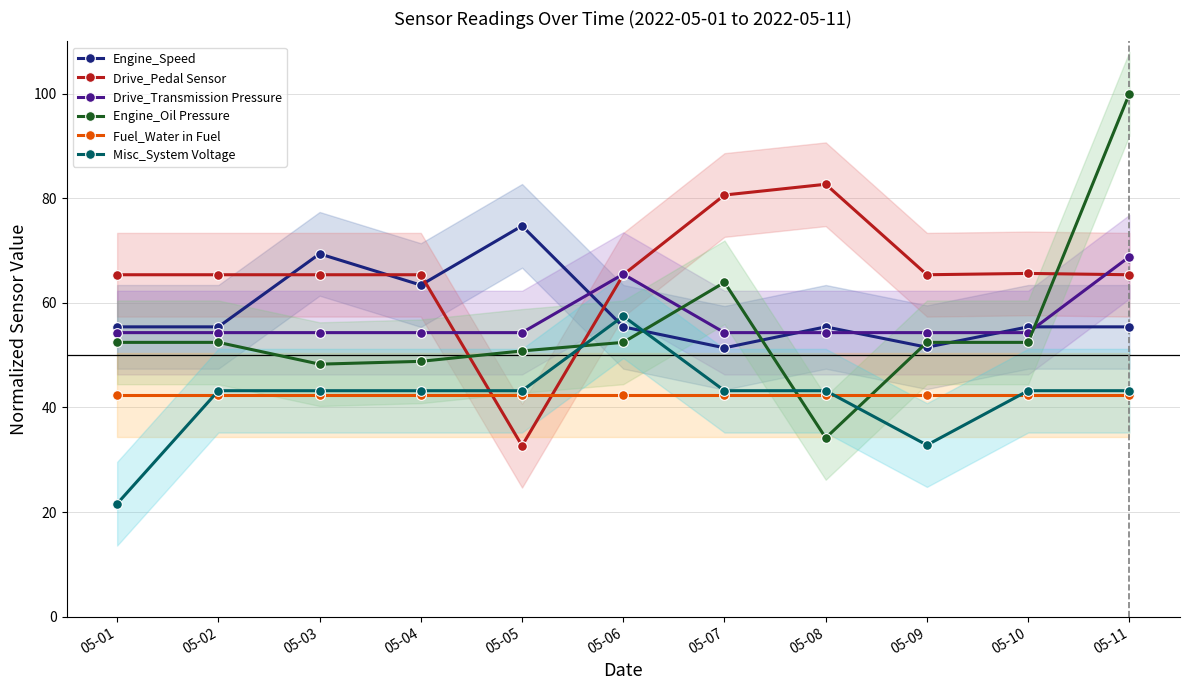

Where do Fuel_Water in Fuel and Drive_Pedal Sensor first cross each other?

05-04 and 05-05